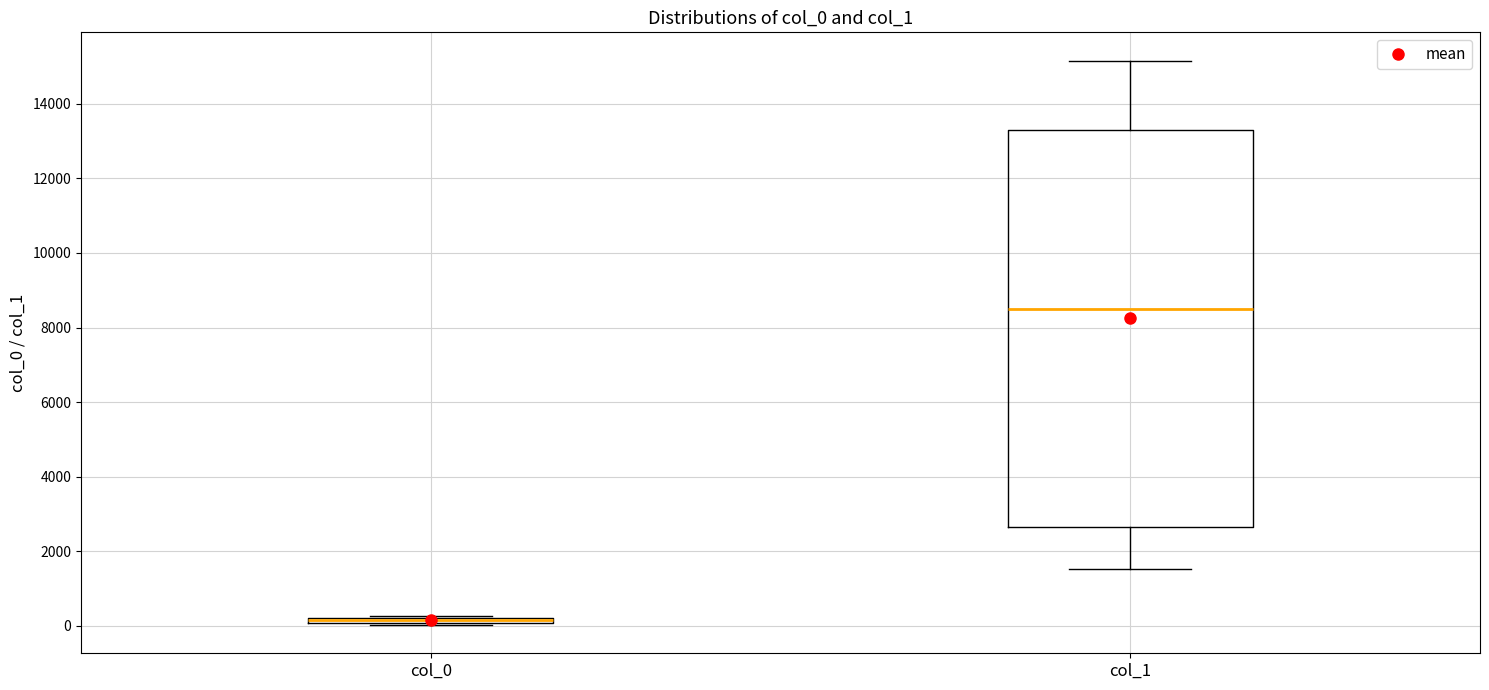

Comparing the boxes themselves (not the whiskers), which one is the tallest?

col_1